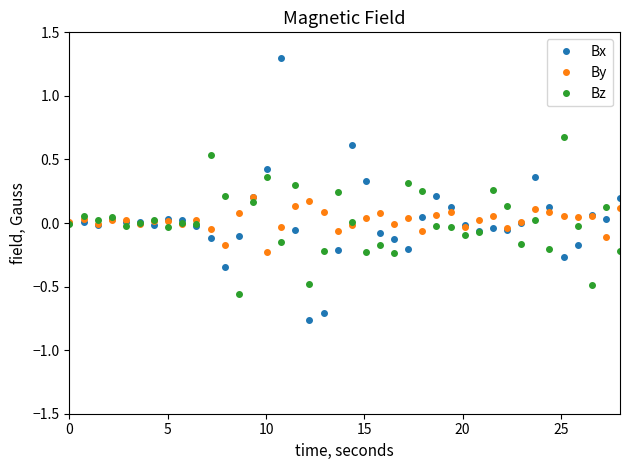

List the series in order of their peak value, highest first.

Bx, Bz, By